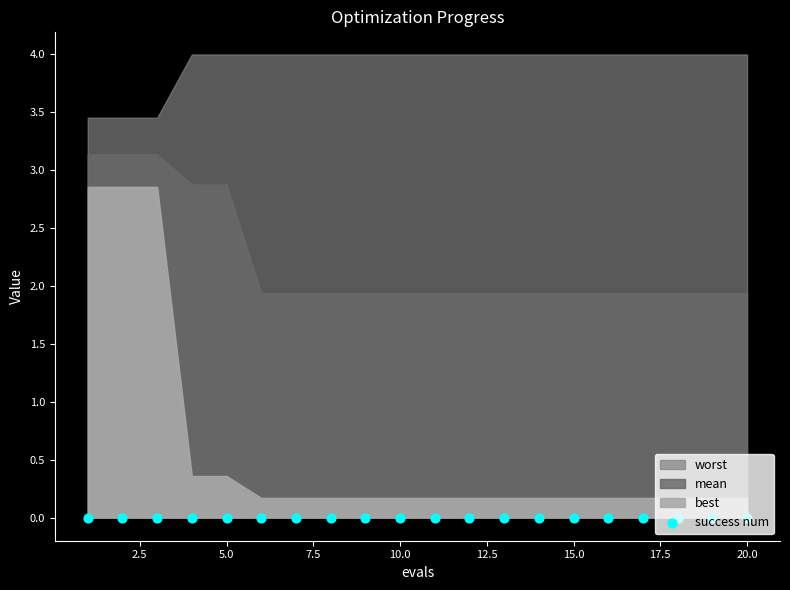

Which series has the largest total across all categories?

worst